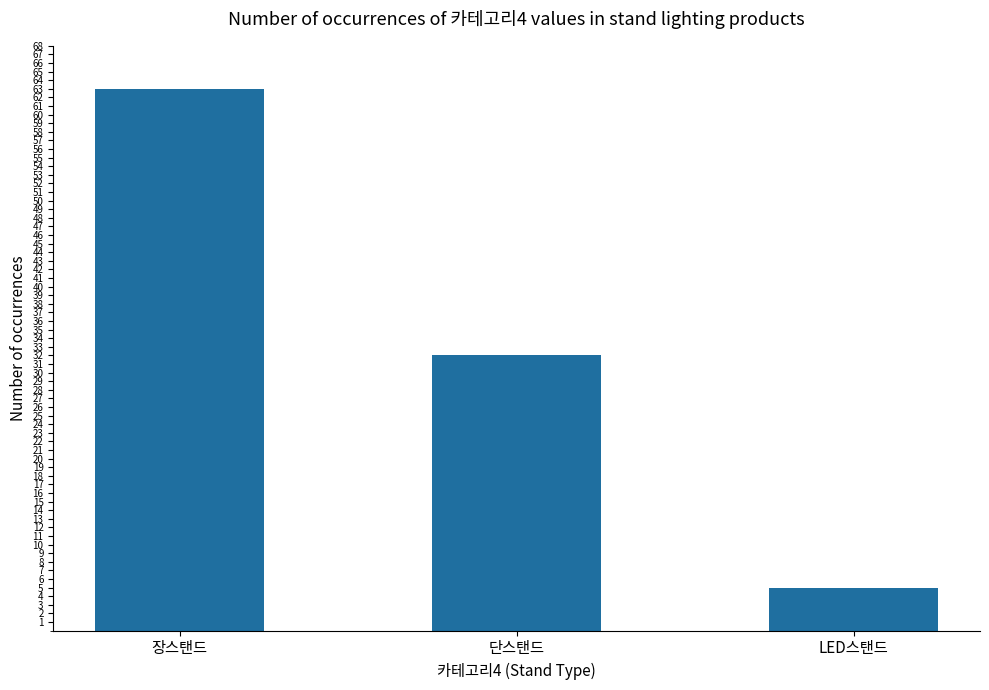

What is the label of the 1st bar from the right?

LED스탠드